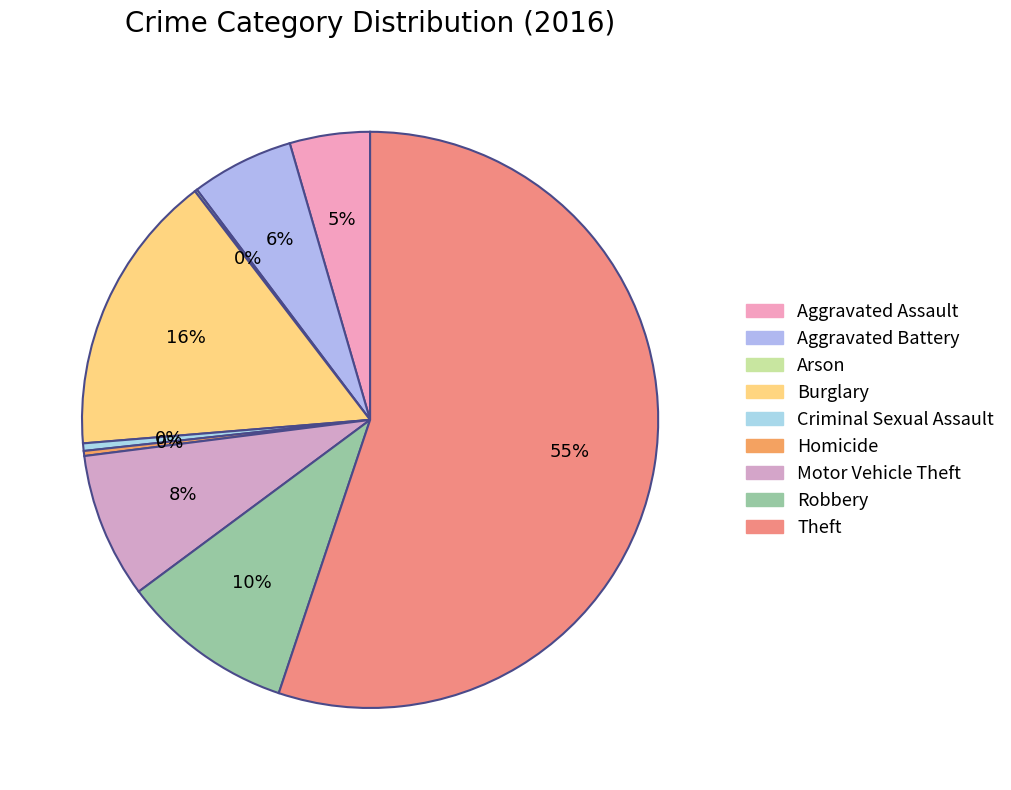

How many slices are in this pie chart?

9